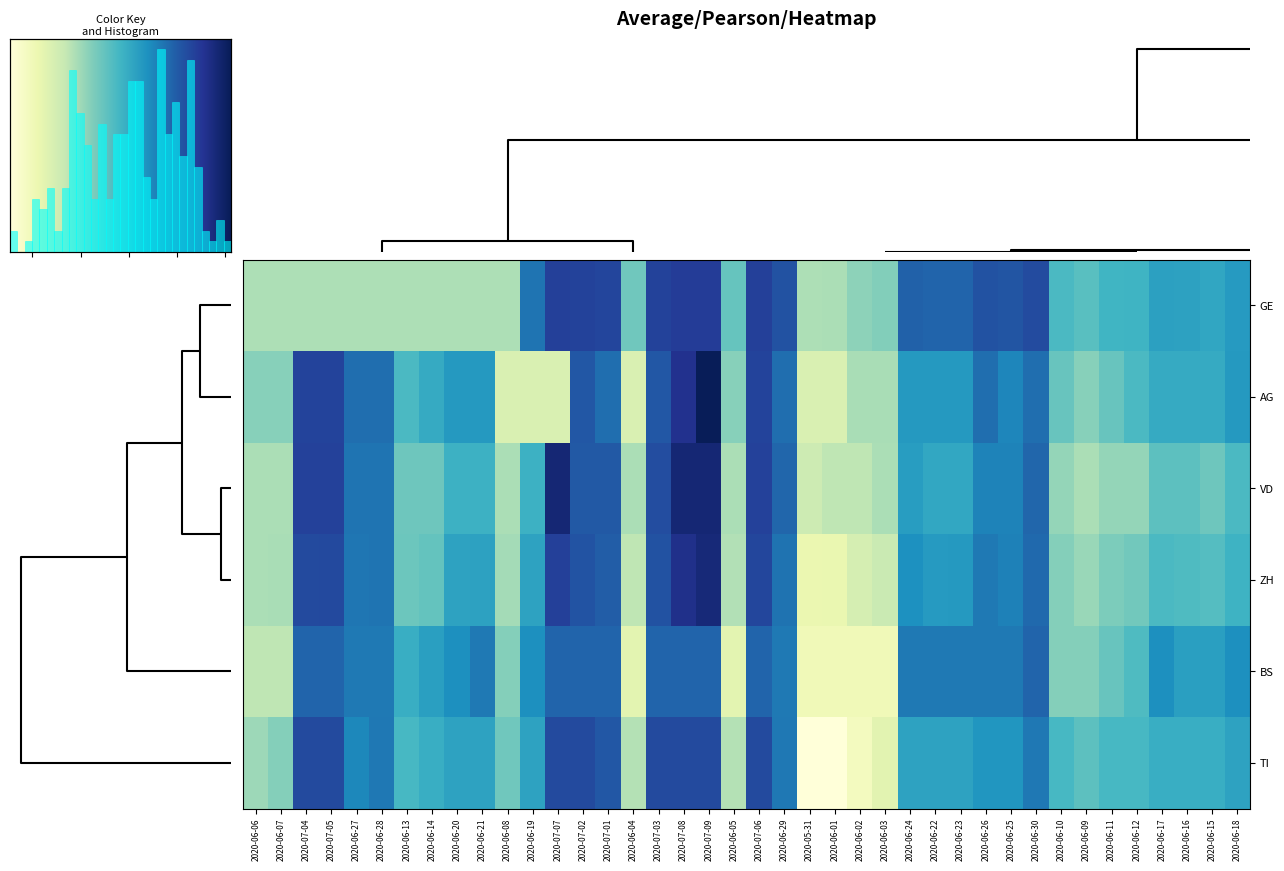

The TI series shows -0.2 at 2020-06-13. True or false?

True